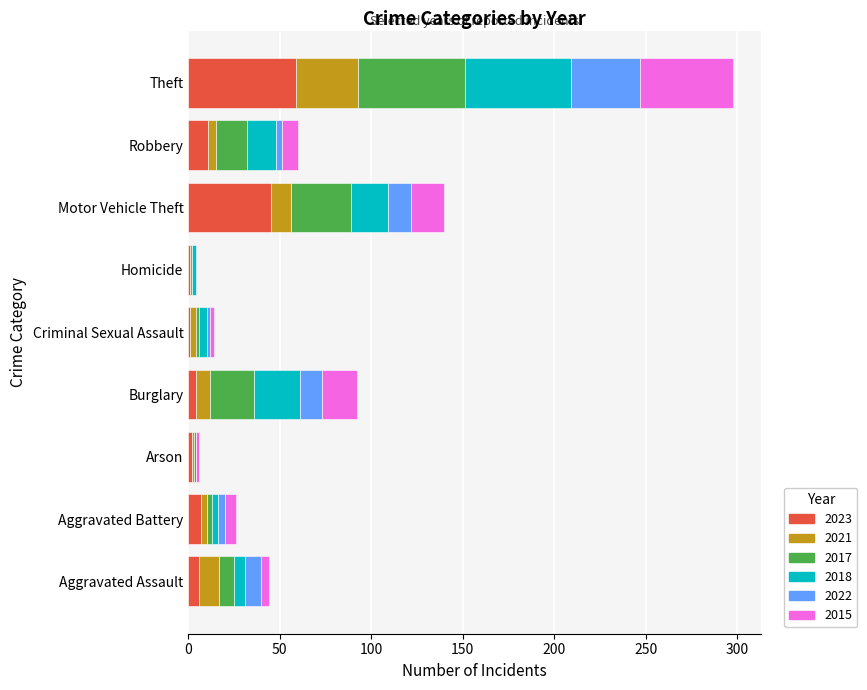

What is the highest value of the 2023 series?

59